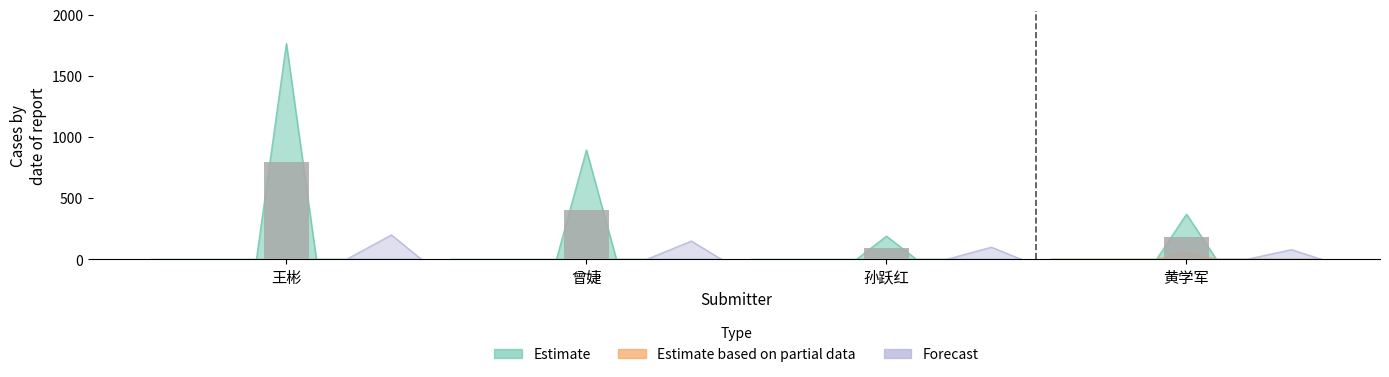

What is the value of the 1st bar from the left?

800